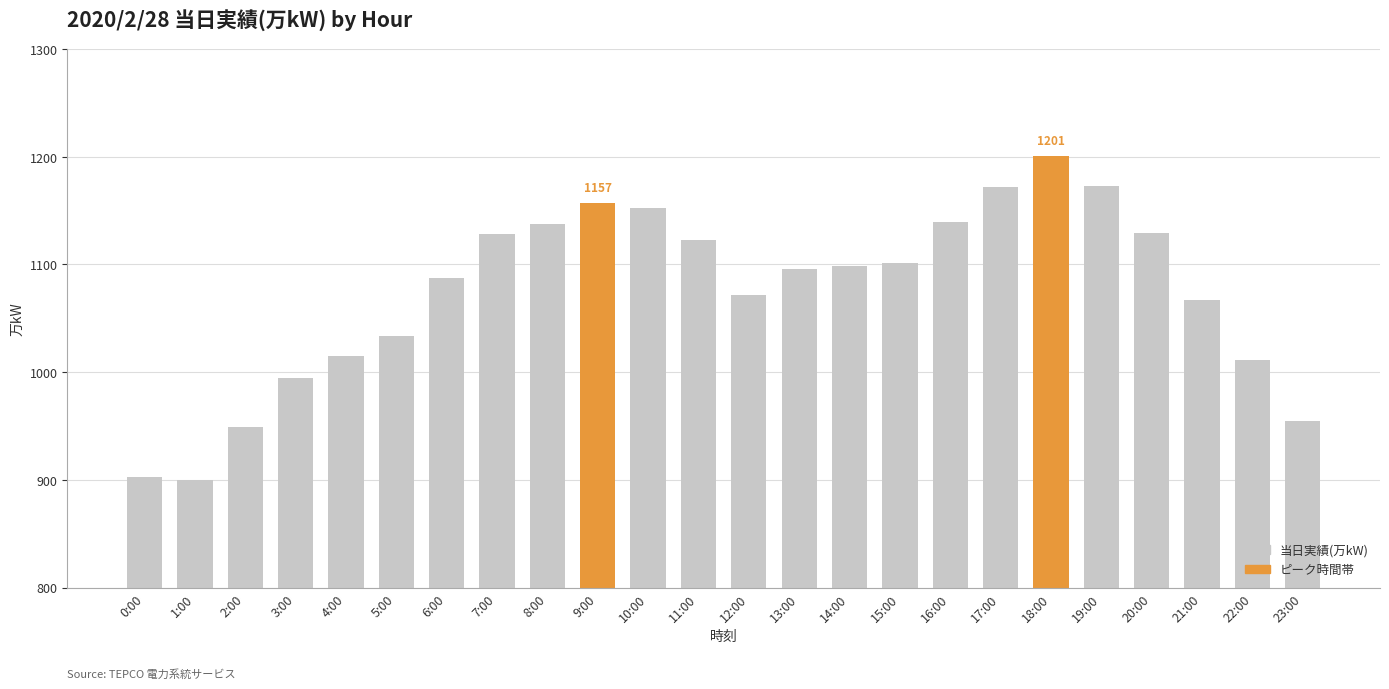

What is the difference between the maximum and minimum values?

301